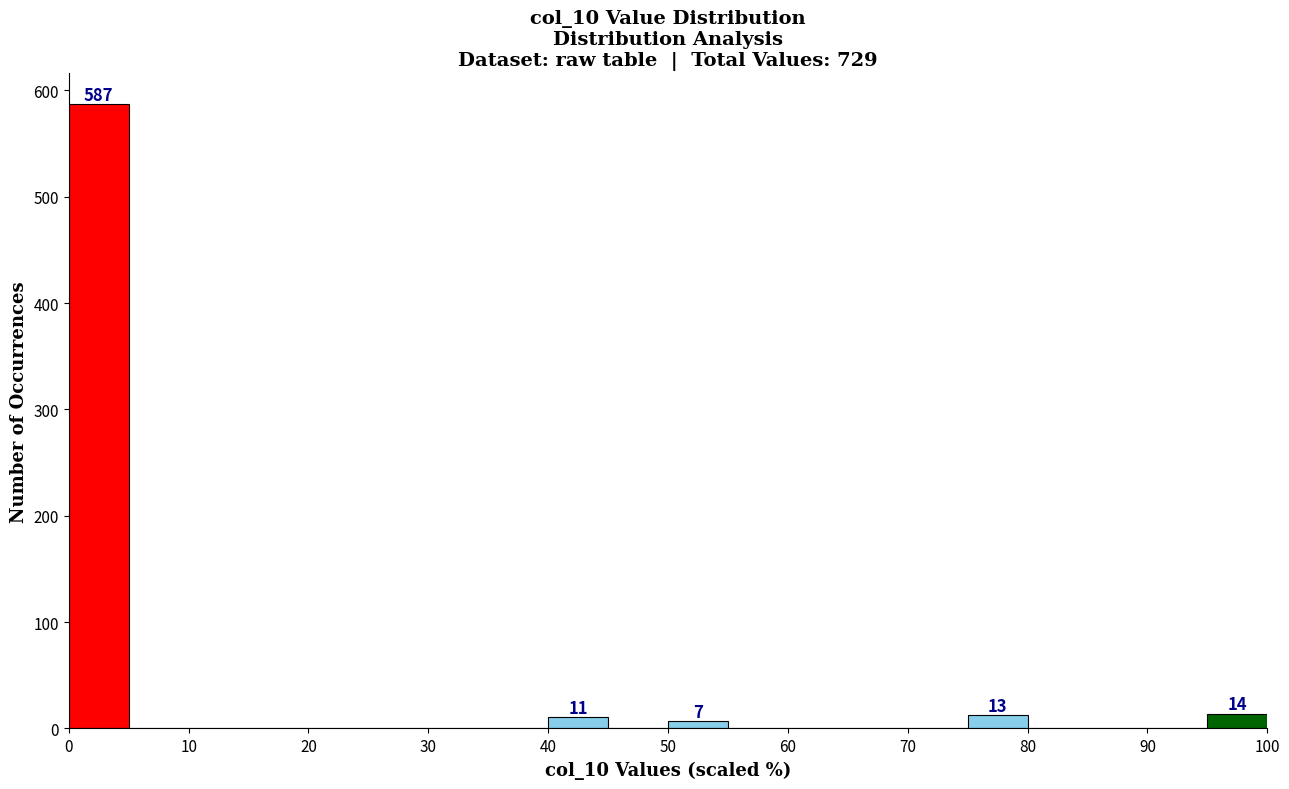

Which range on the x-axis has the tallest bar?

0 to 5